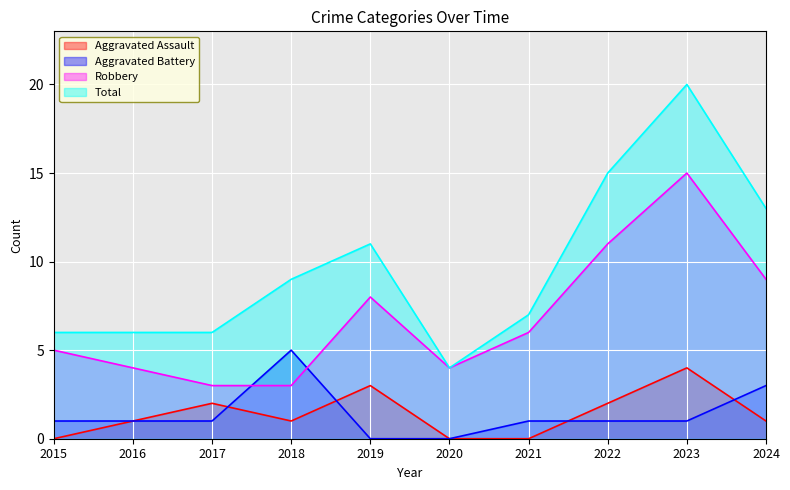

True or false: Aggravated Battery has more than 1 interior local peaks.

False